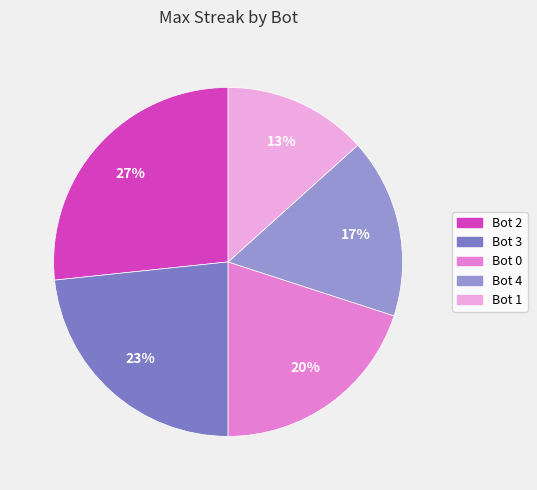

Count the number of slices in the pie.

5